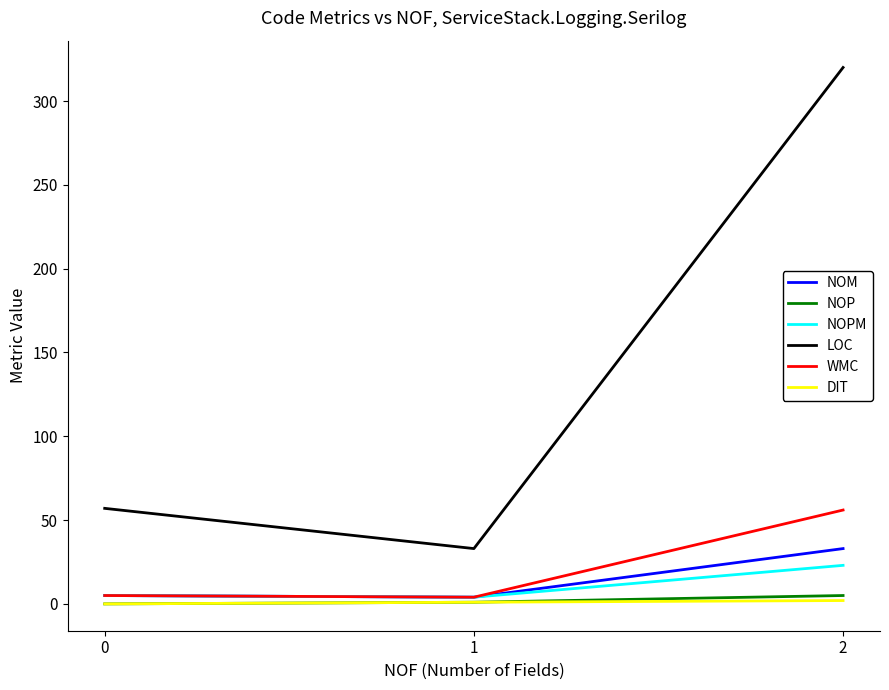

List the labels in order of LOC value, smallest first.

1, 0, 2